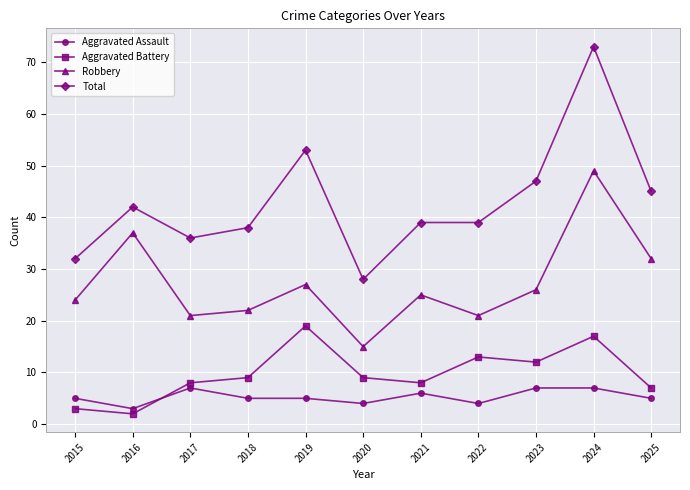

At which category does Robbery reach its first local peak?

2016